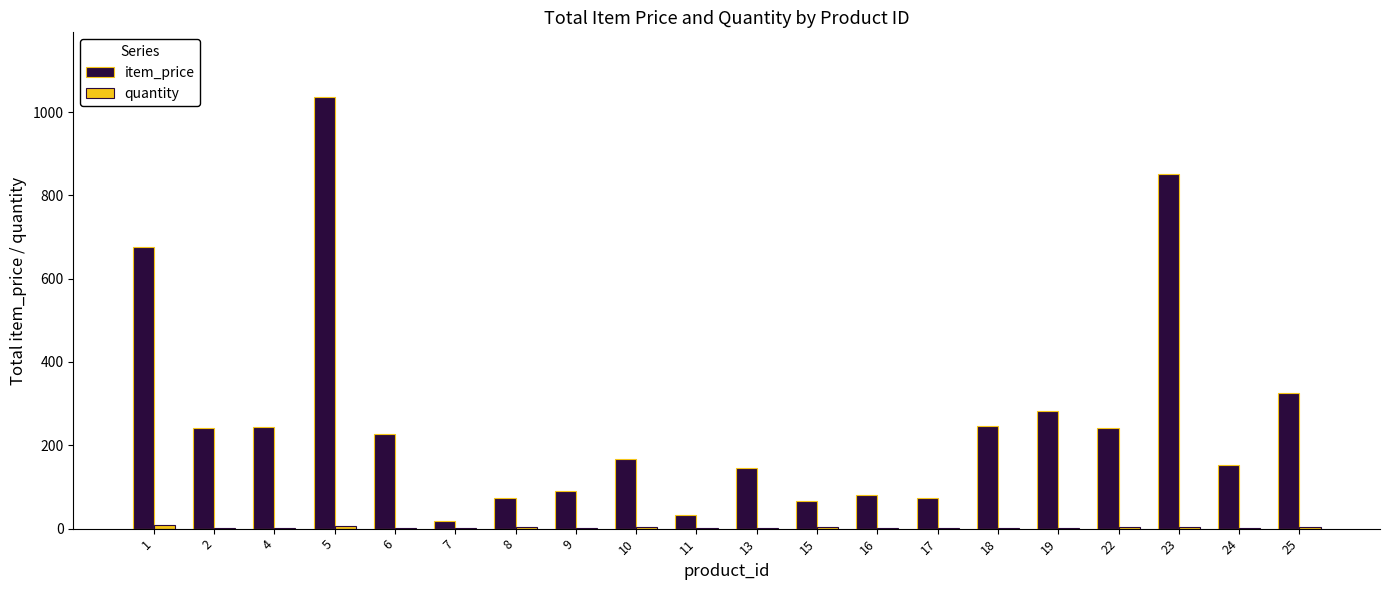

What is the sum of all item_price values?

5278.6